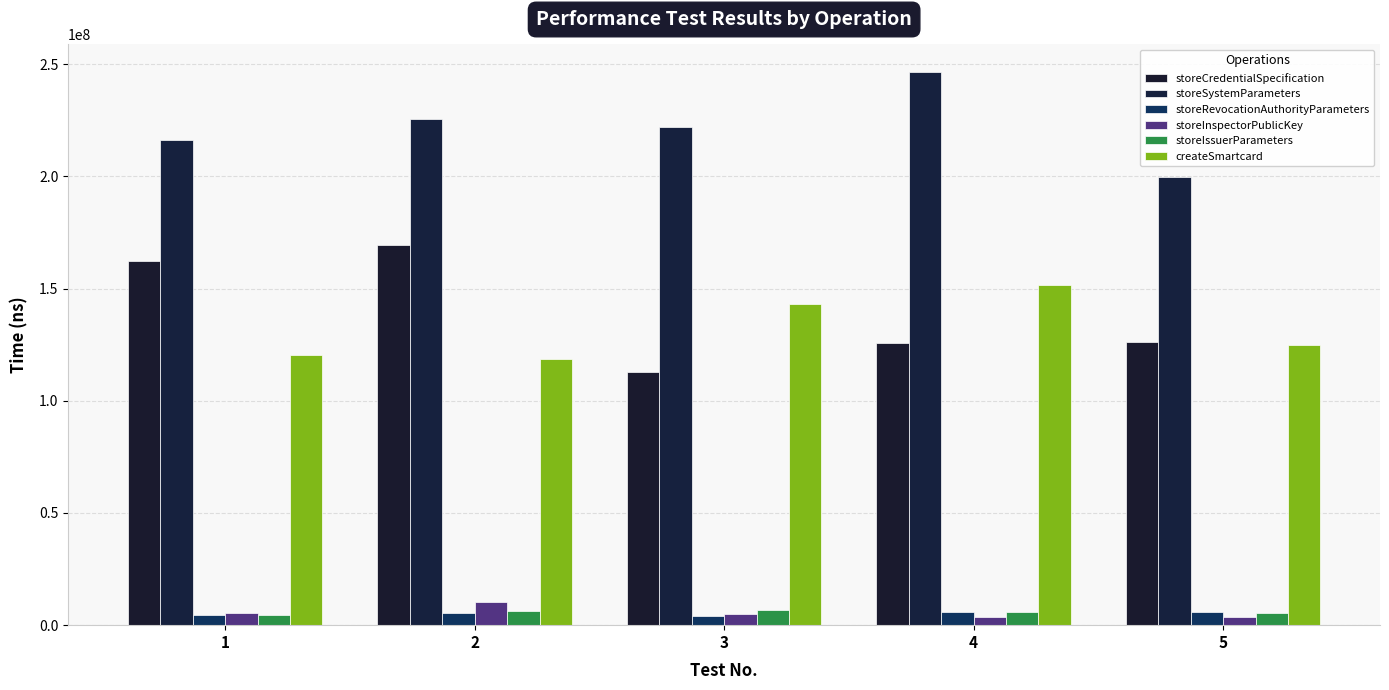

What is the minimum value shown in the chart?

3693468